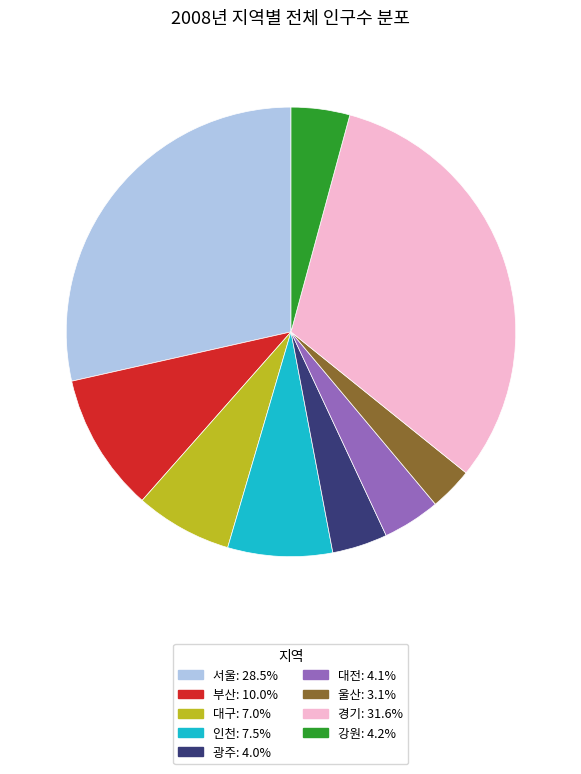

Is there any slice that represents more than half of the pie?

No